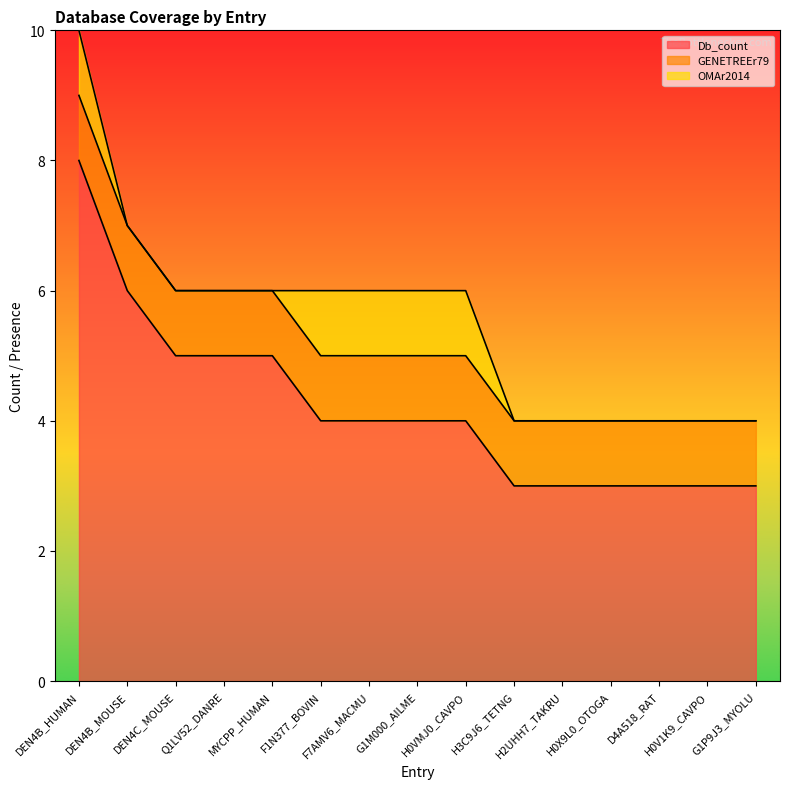

What is the value of the Db_count point at the 6th from the left?

4